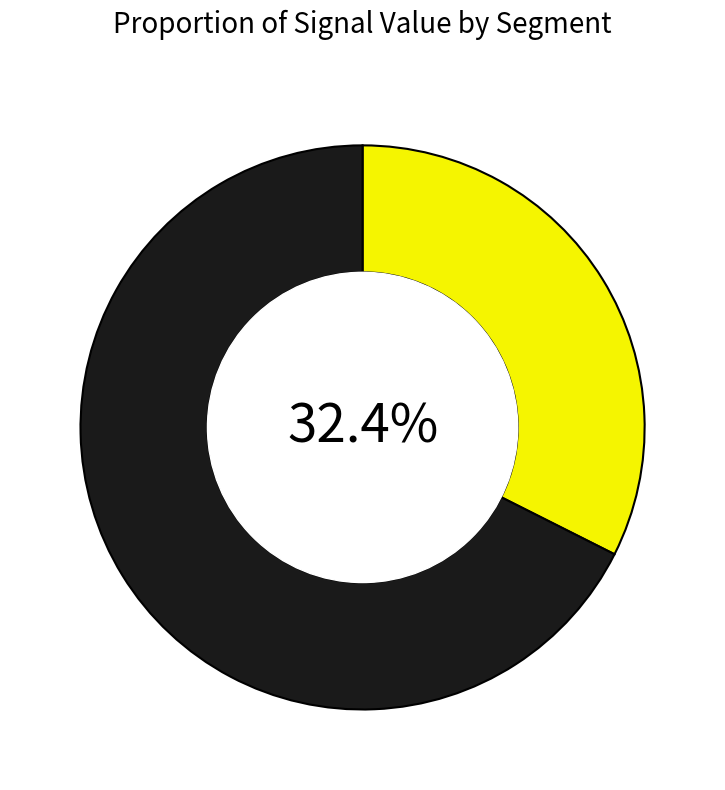

Is there any slice that represents more than half of the pie?

Yes